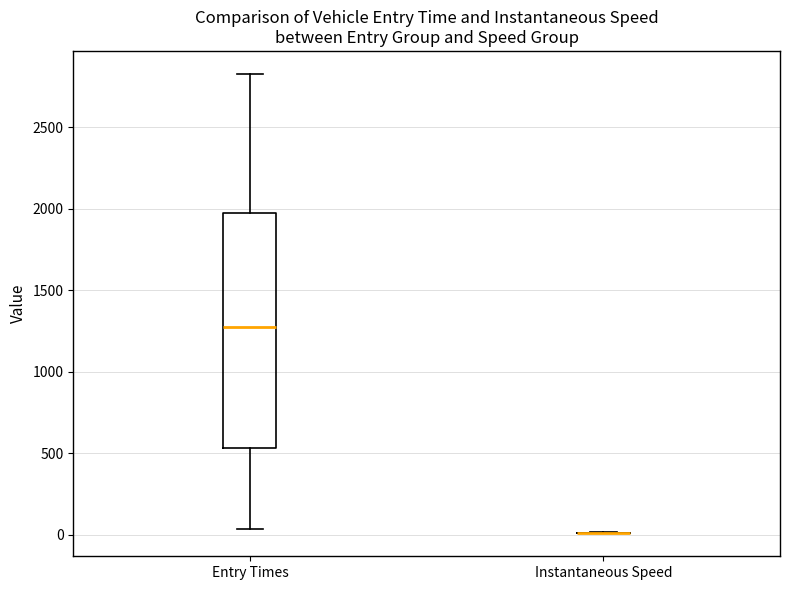

Comparing the boxes themselves (not the whiskers), which one is the tallest?

Entry Times